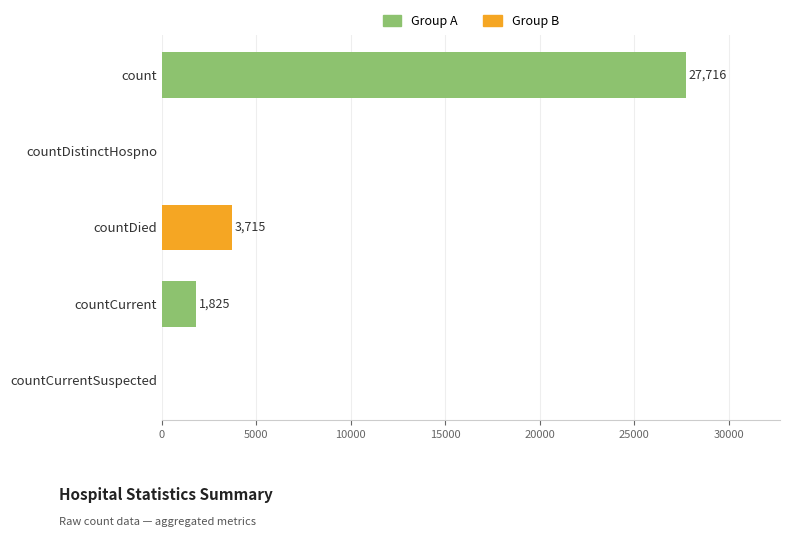

What is the change in value from countCurrentSuspected to countCurrent?

+1825